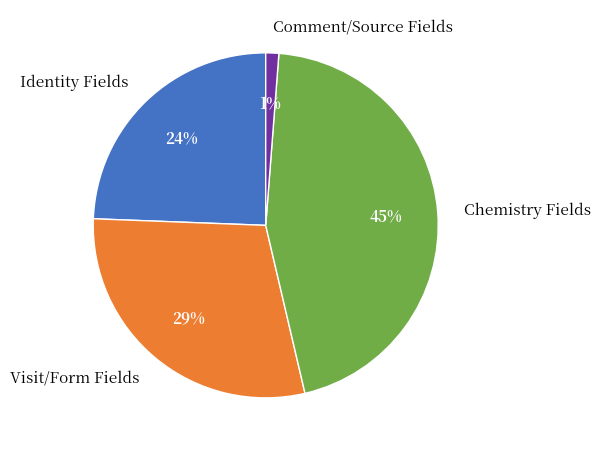

To the nearest percent, what is the combined percentage of Chemistry Fields and Comment/Source Fields?

46%